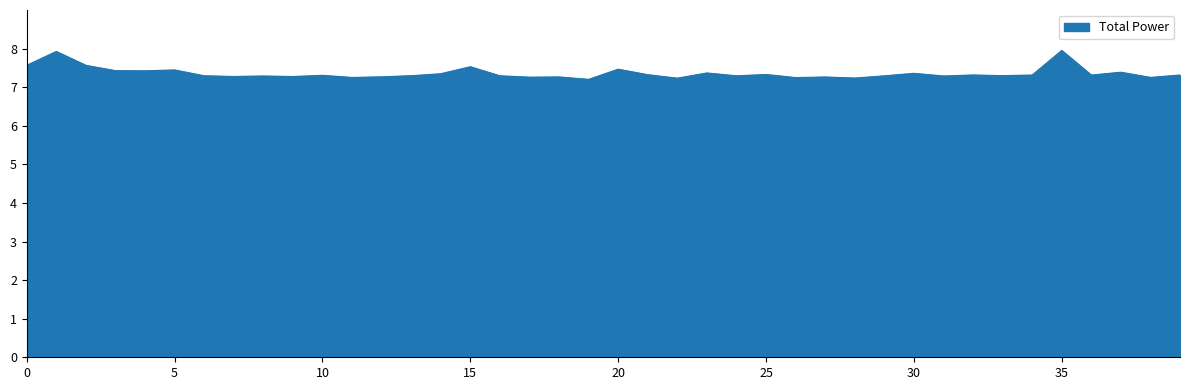

What is the maximum value shown in the chart?

8.0